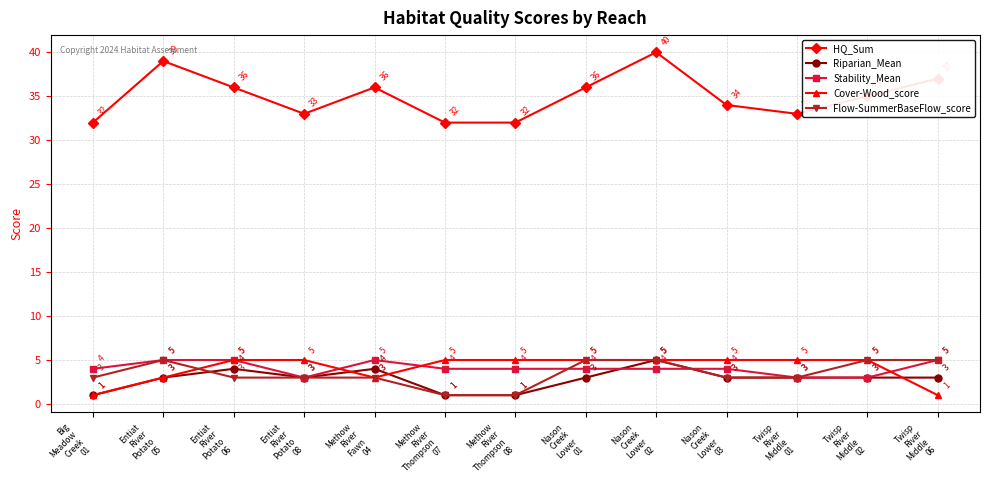

True or false: Riparian_Mean has a value of 1 at Methow
River
Thompson
08.

True